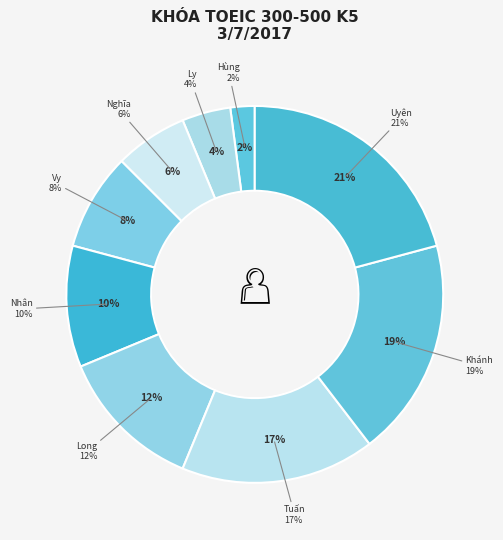

To the nearest percent, what is the average slice percentage?

11%